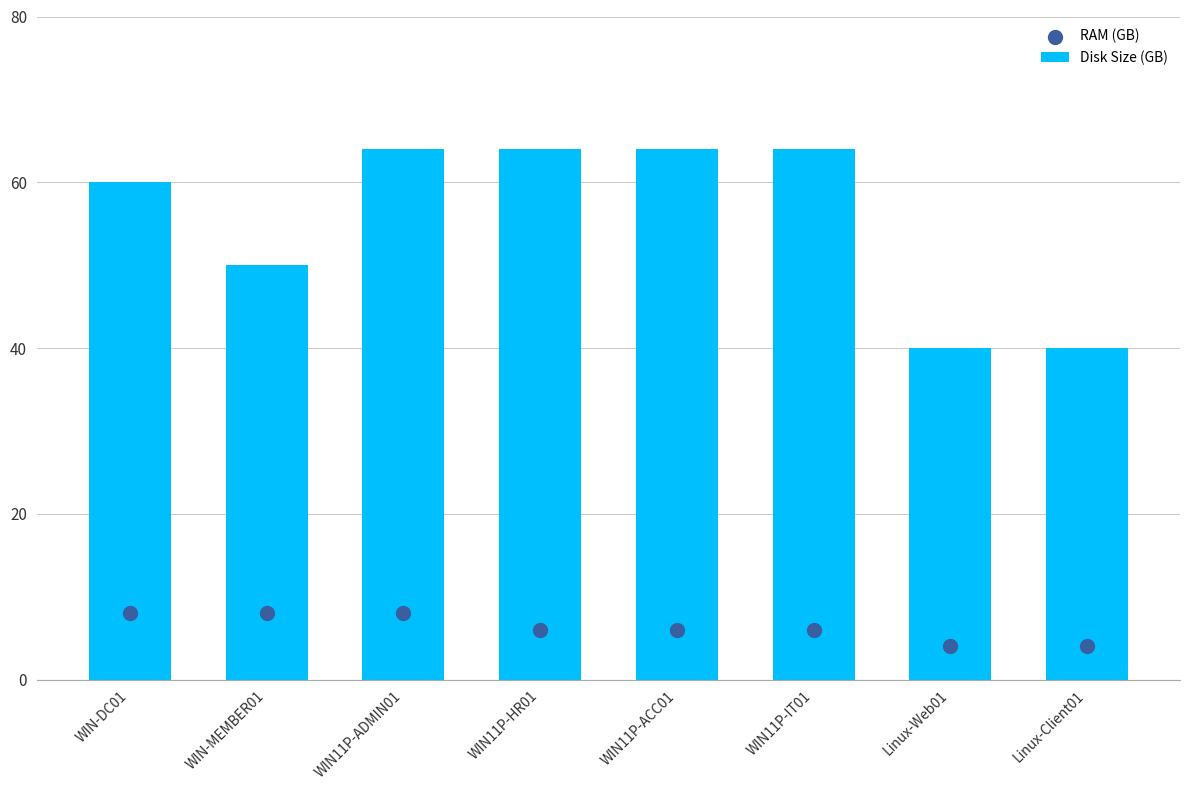

Which series has the widest spread of Y values?

Disk Size (GB)